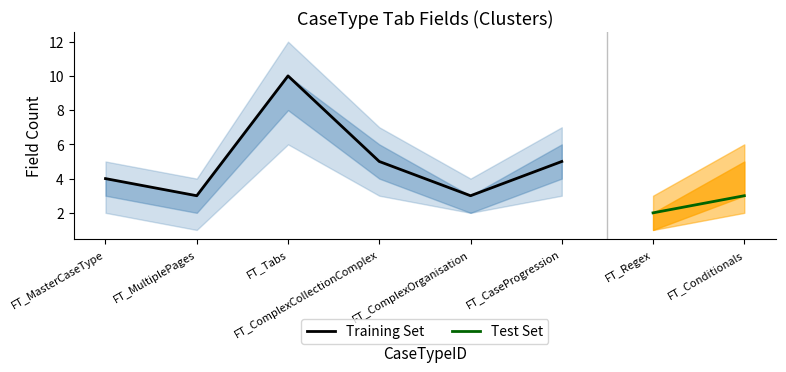

What is the label of the 3rd point from the left?

FT_Tabs